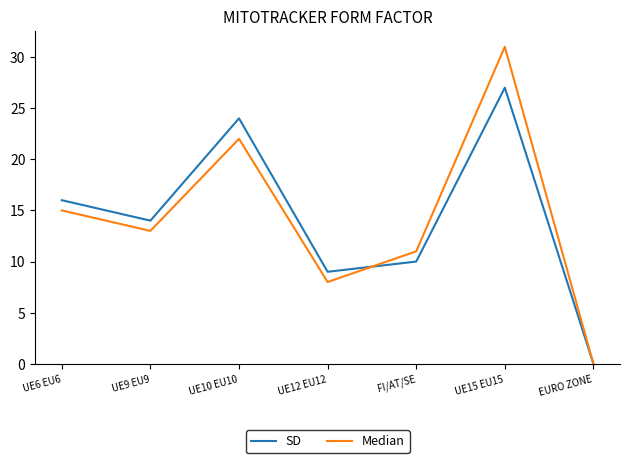

How many lines are shown in the chart?

2